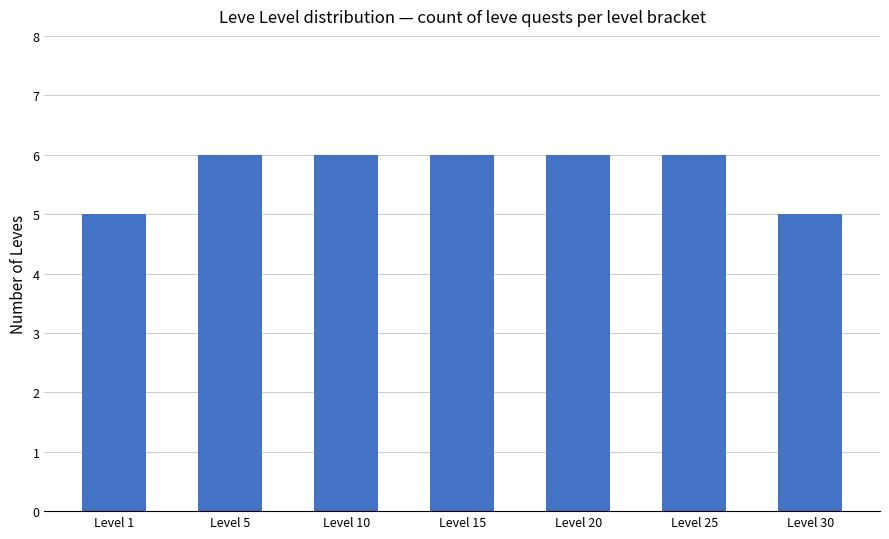

How many values are between 5 and 6?

7